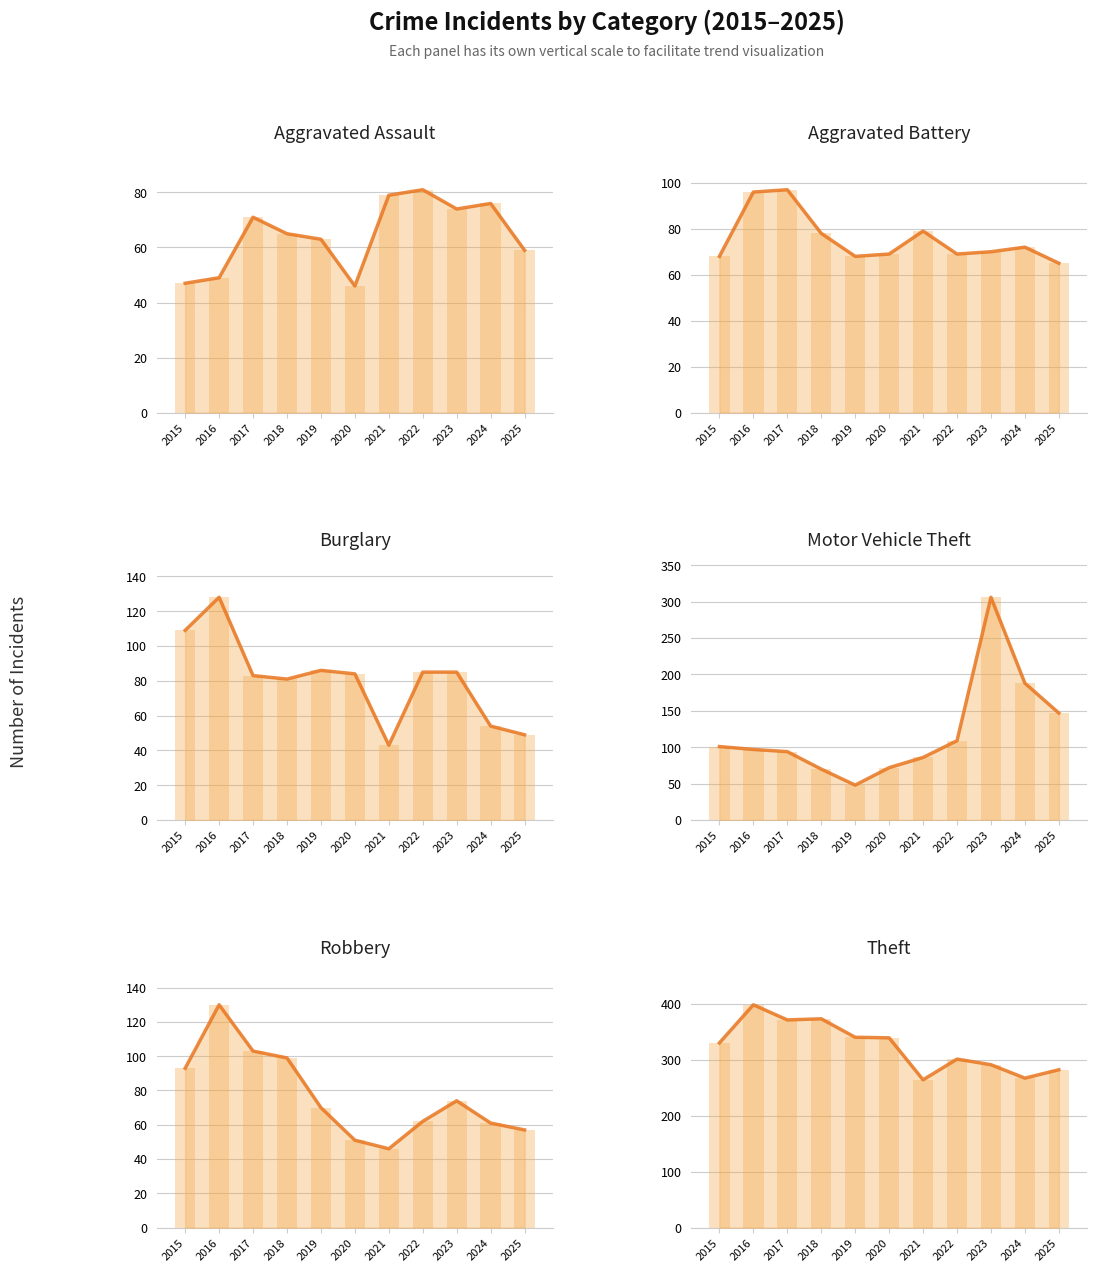

Which series has the widest spread of values?

Motor Vehicle Theft